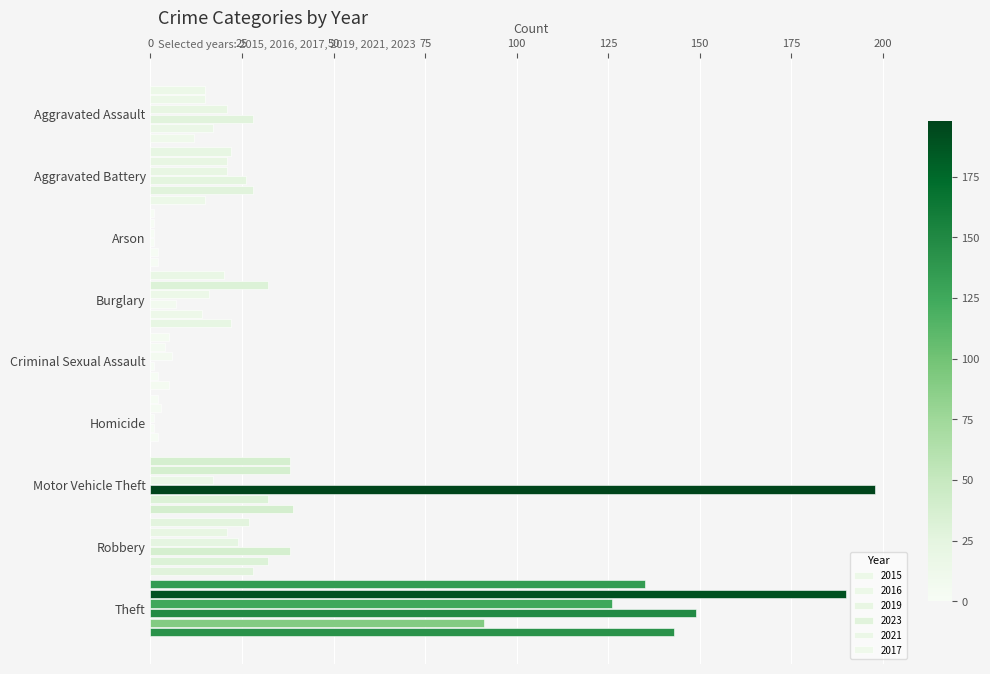

Which series has the largest total across all categories?

2023